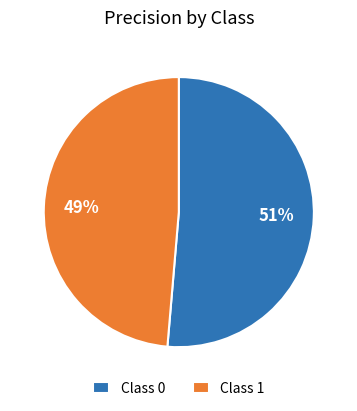

Does any single category account for the majority?

Yes